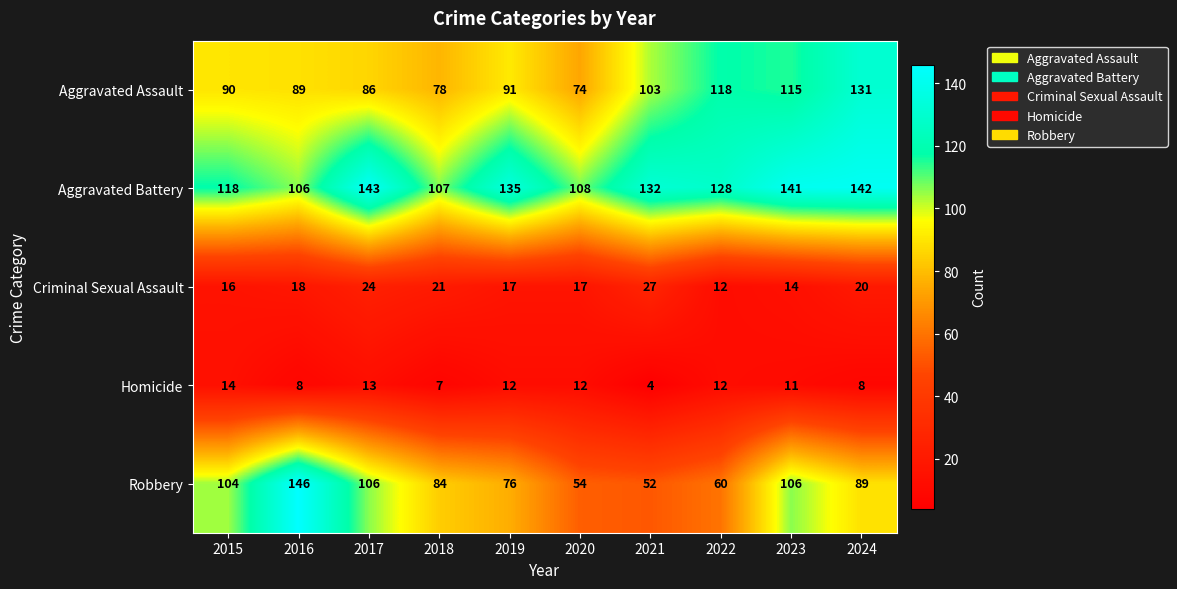

Is the value of Aggravated Battery at 2018 greater than the value of Robbery at 2018?

Yes